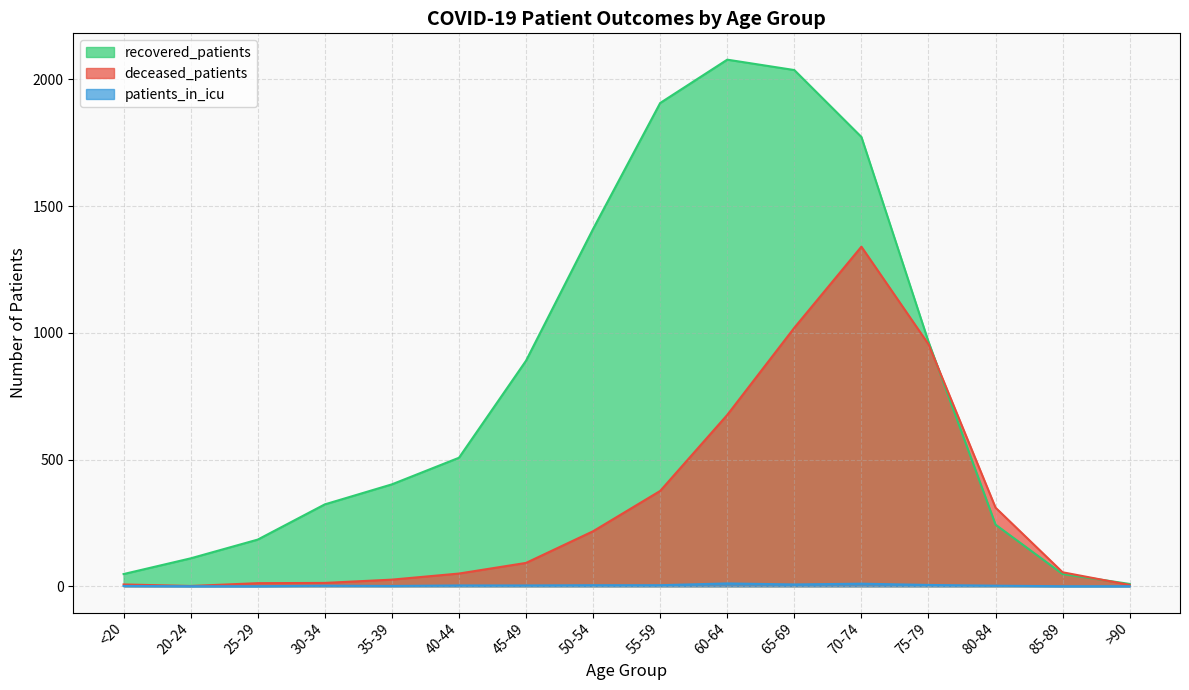

How many lines are shown in the chart?

3